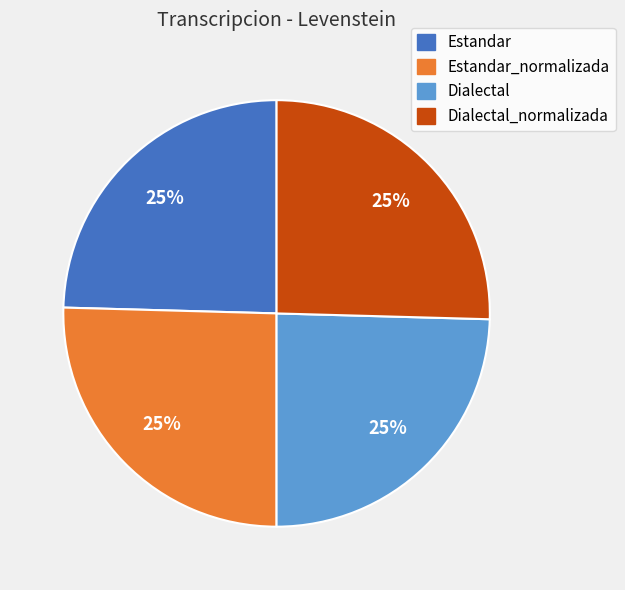

How many slices are in this pie chart?

4